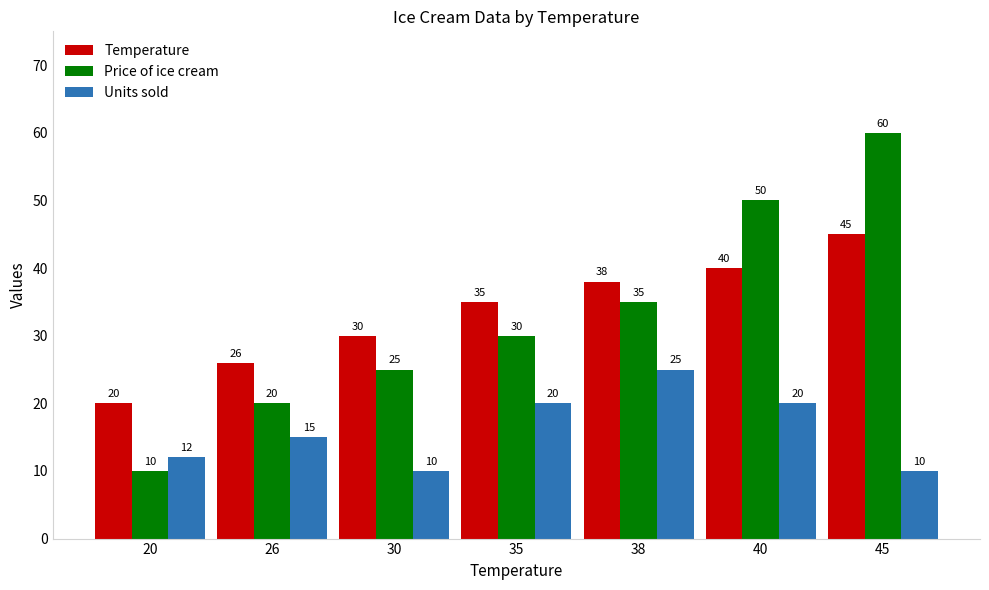

Reading left to right, list all the values displayed in this chart.

Temperature: 20=20	26=26	30=30	35=35	38=38	40=40	45=45
Price of ice cream: 20=10	26=20	30=25	35=30	38=35	40=50	45=60
Units sold: 20=12	26=15	30=10	35=20	38=25	40=20	45=10